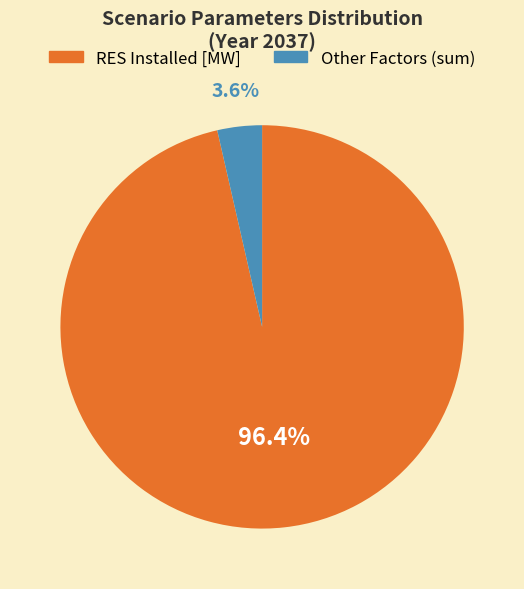

Rank the categories by value from lowest to highest.

Other Factors (sum), RES Installed [MW]